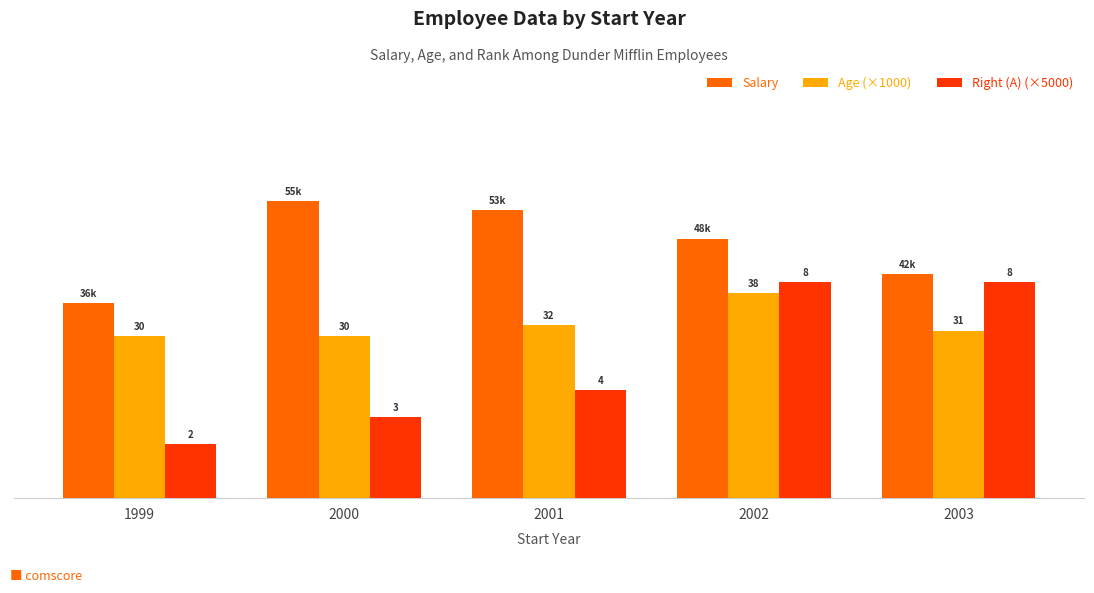

Is it true that Salary equals 26134 at 2003?

False